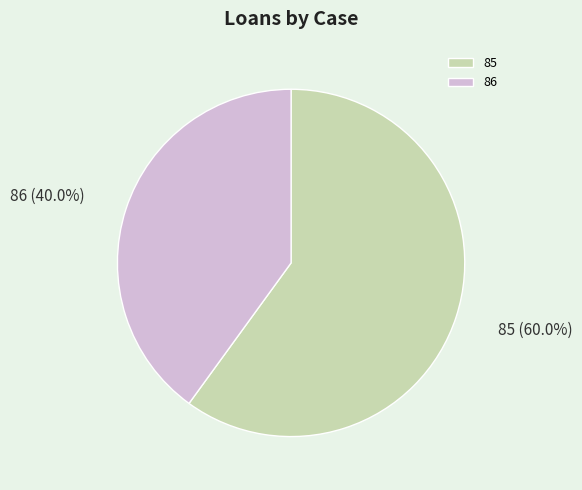

Count the number of slices in the pie.

2